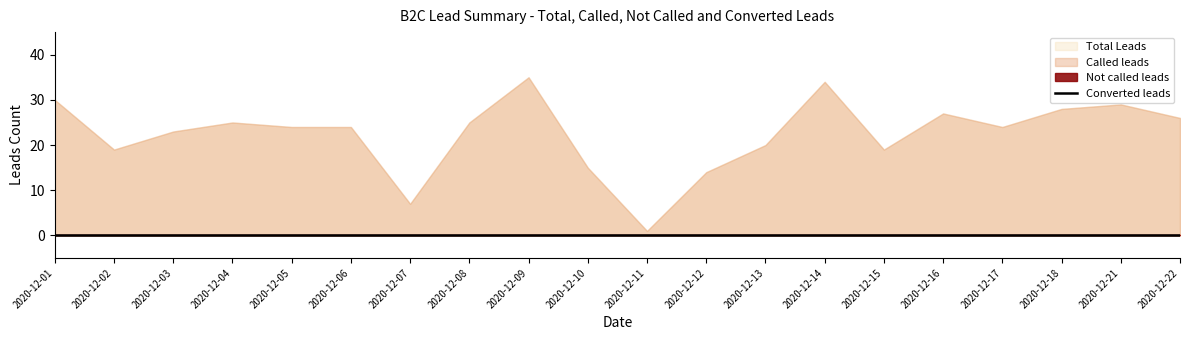

What is the spread (max minus min) of values at 2020-12-04?

25